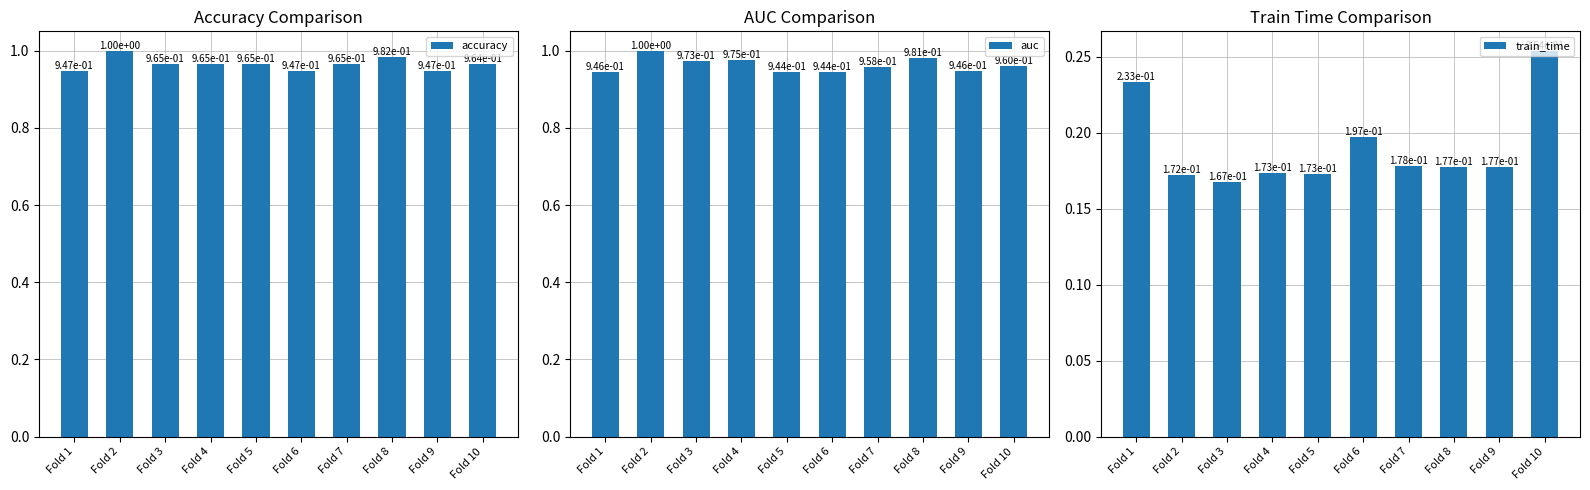

Is the value of auc at Fold 4 greater than the value of accuracy at Fold 1?

Yes